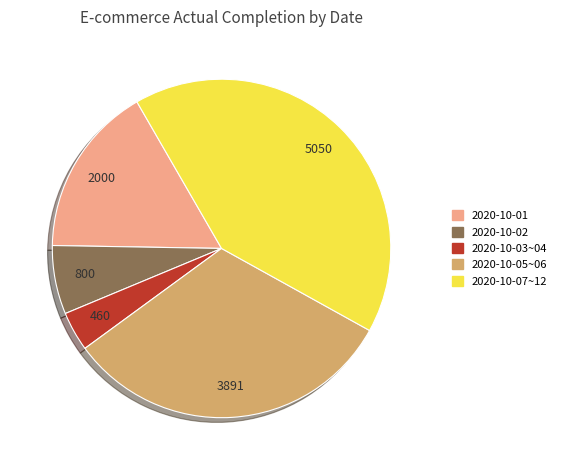

Does any single category account for the majority?

No